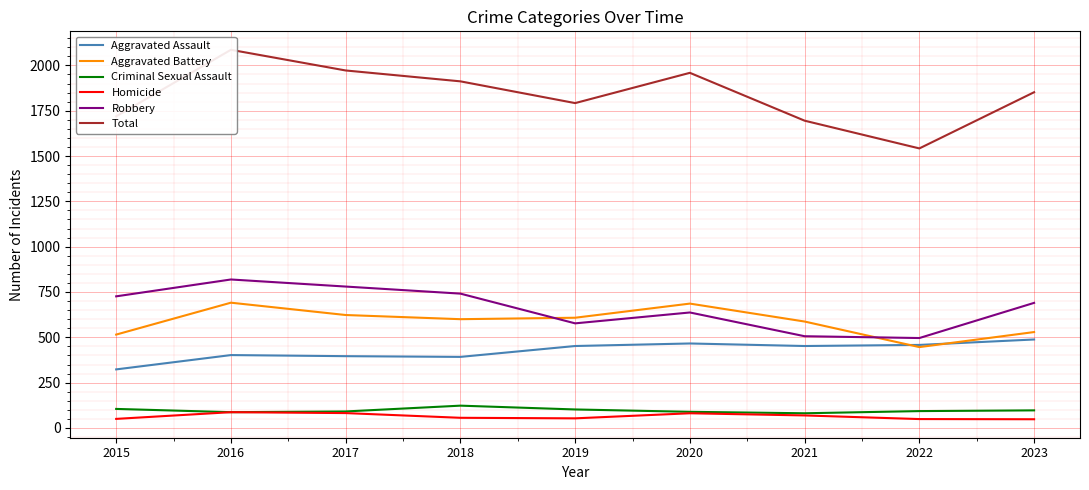

What is the difference between the highest and lowest values at 2021?

1626